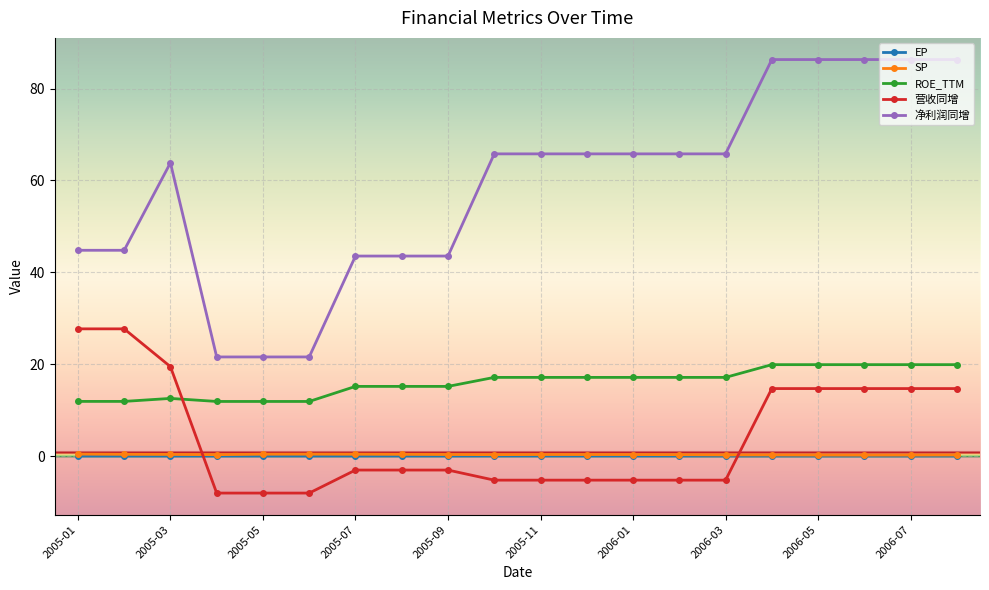

True or false: ROE_TTM and 净利润同增 intersect in this chart.

False